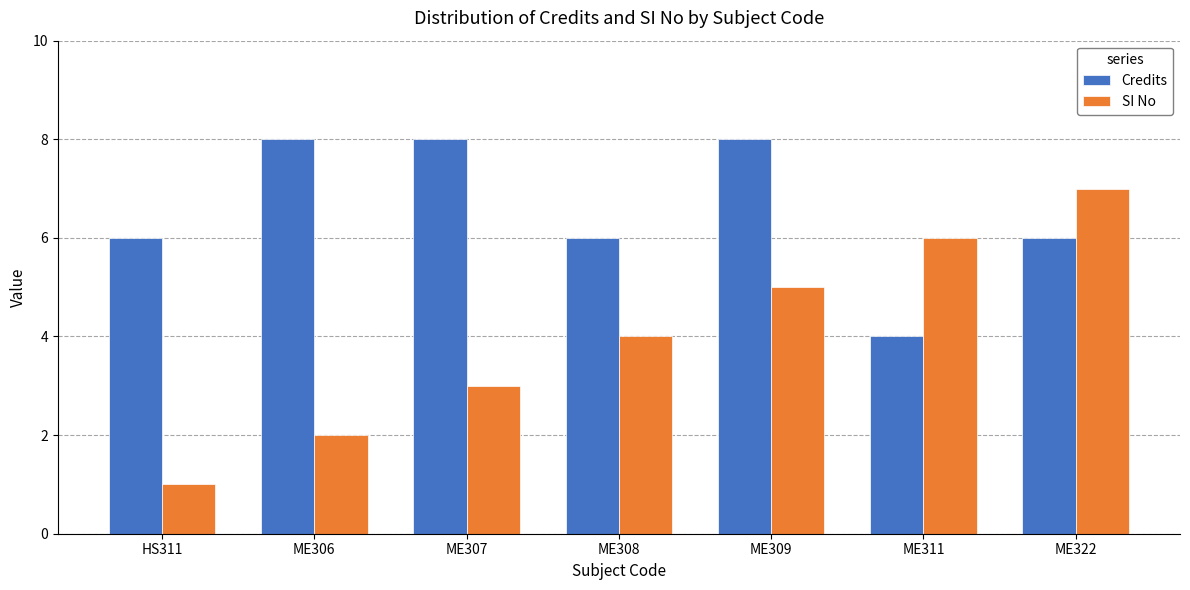

What are all the series names shown in the legend?

Credits, SI No